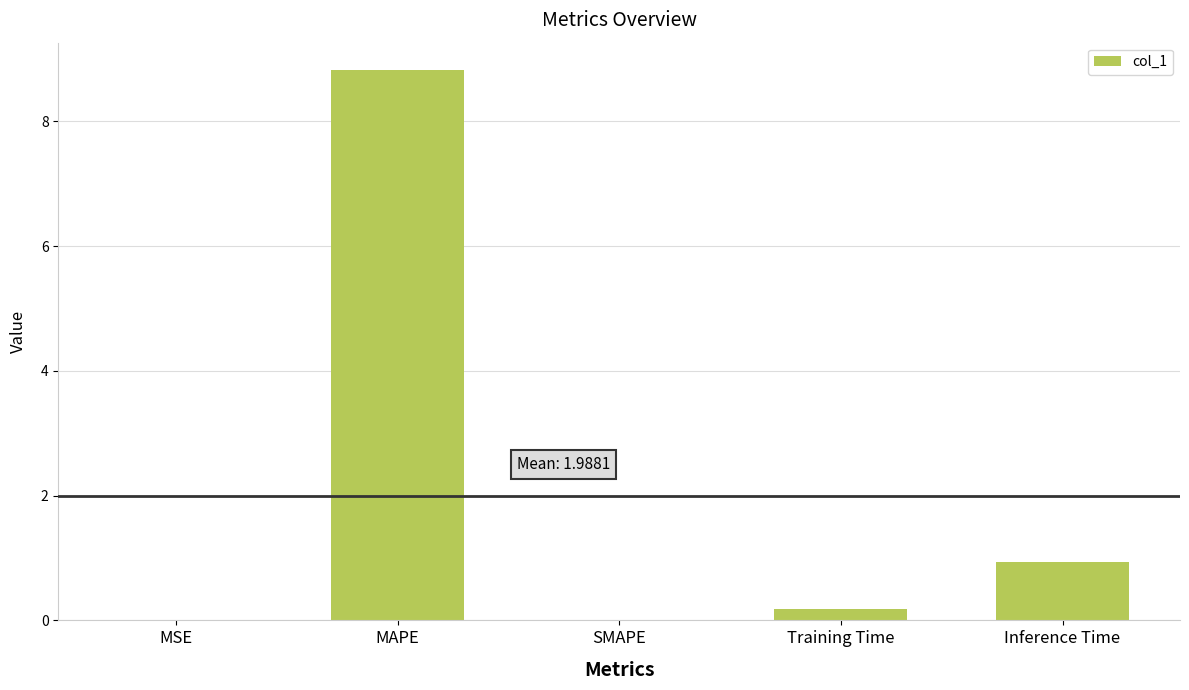

What is the sum of all values?

9.9